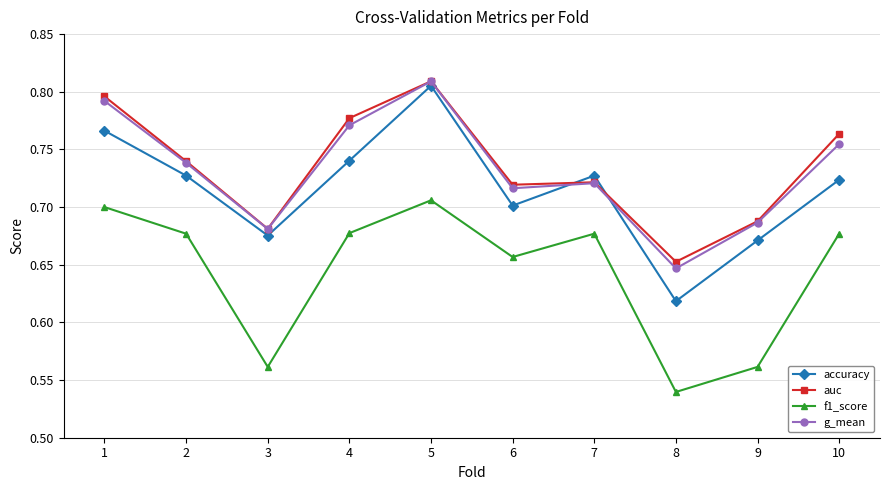

What is the difference between the highest and lowest values at 7?

0.1